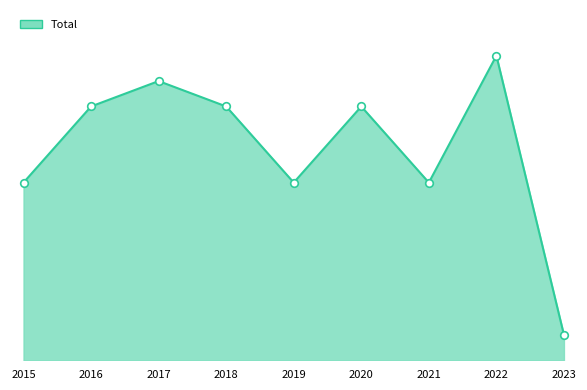

Does the chart have visible grid lines?

No